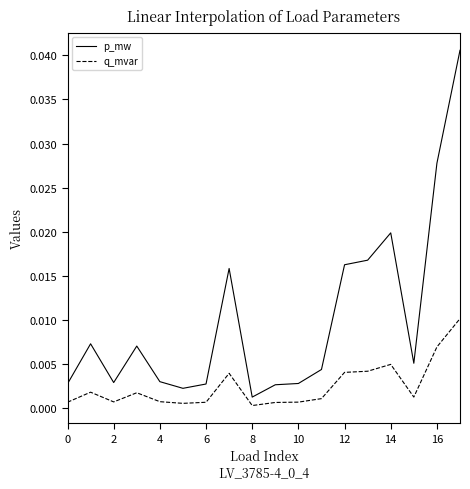

Rank the series by their average value, from highest to lowest.

p_mw, q_mvar